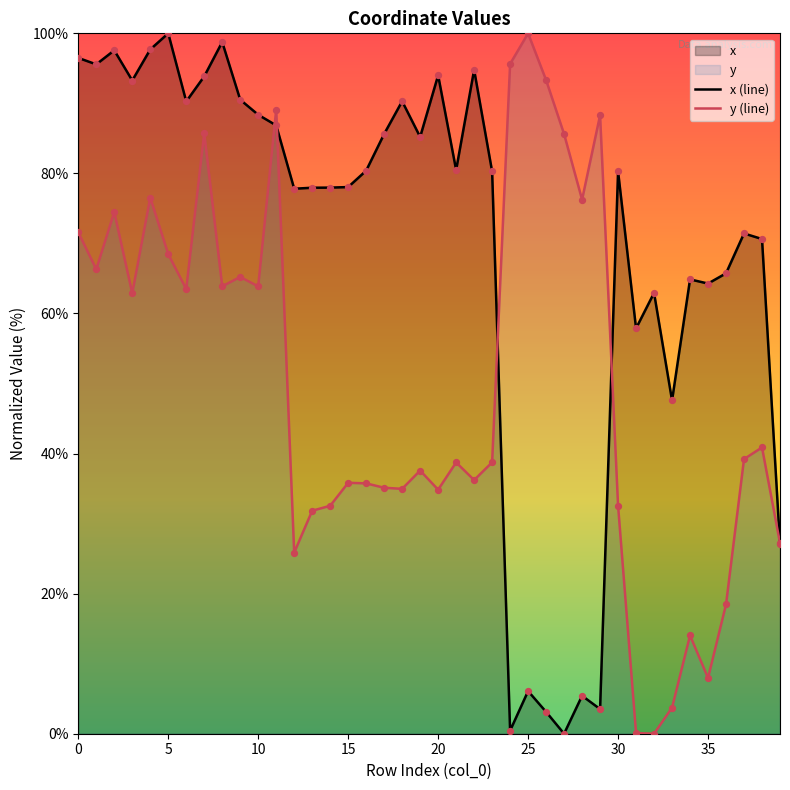

Which series has the largest total across all categories?

x (line)